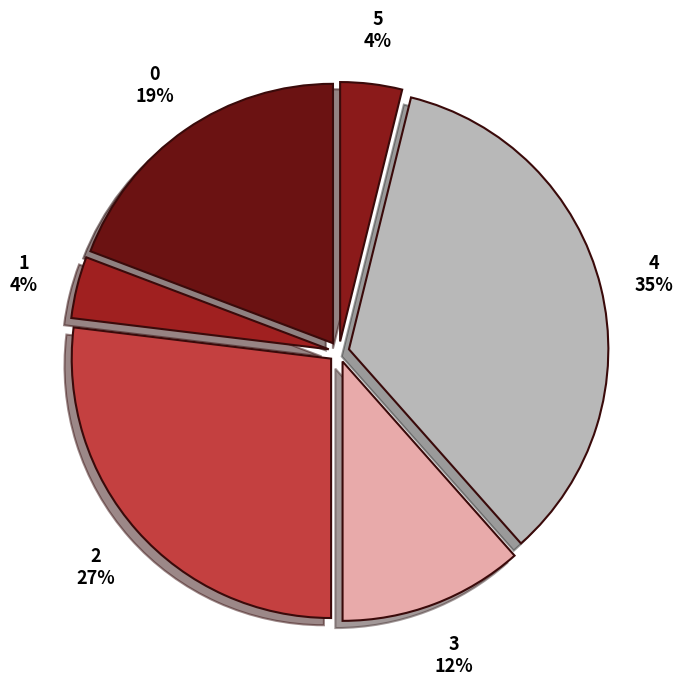

Approximately how many times larger is the value at 3 compared to 0?

0.6